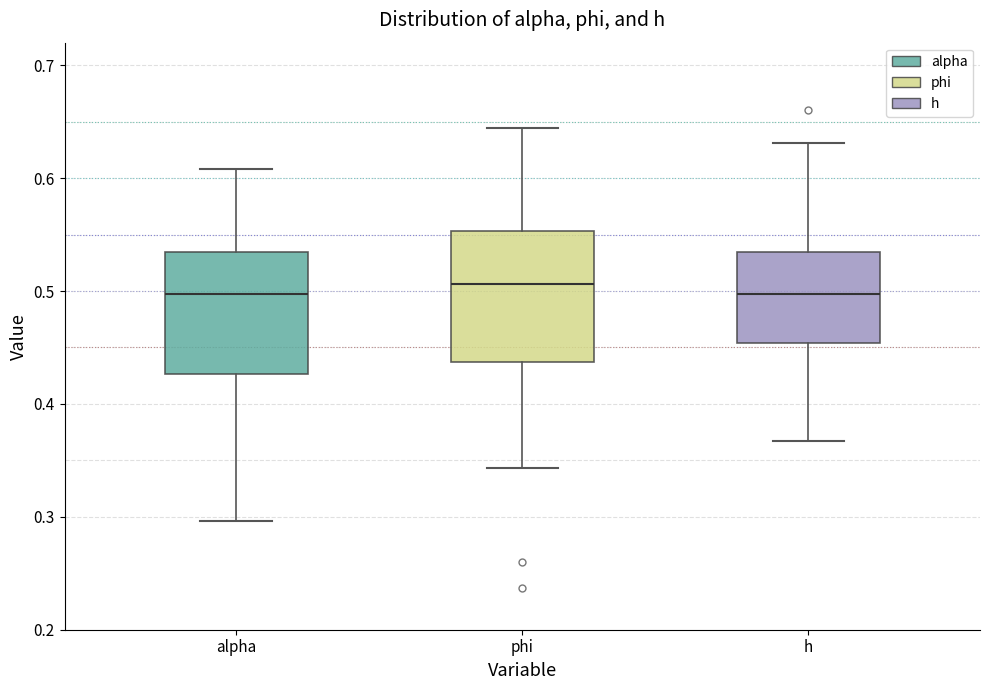

Where does the median line of the box for phi sit on the y-axis? The values are not printed on the chart, so give them approximately, as read against the axis.

0.51